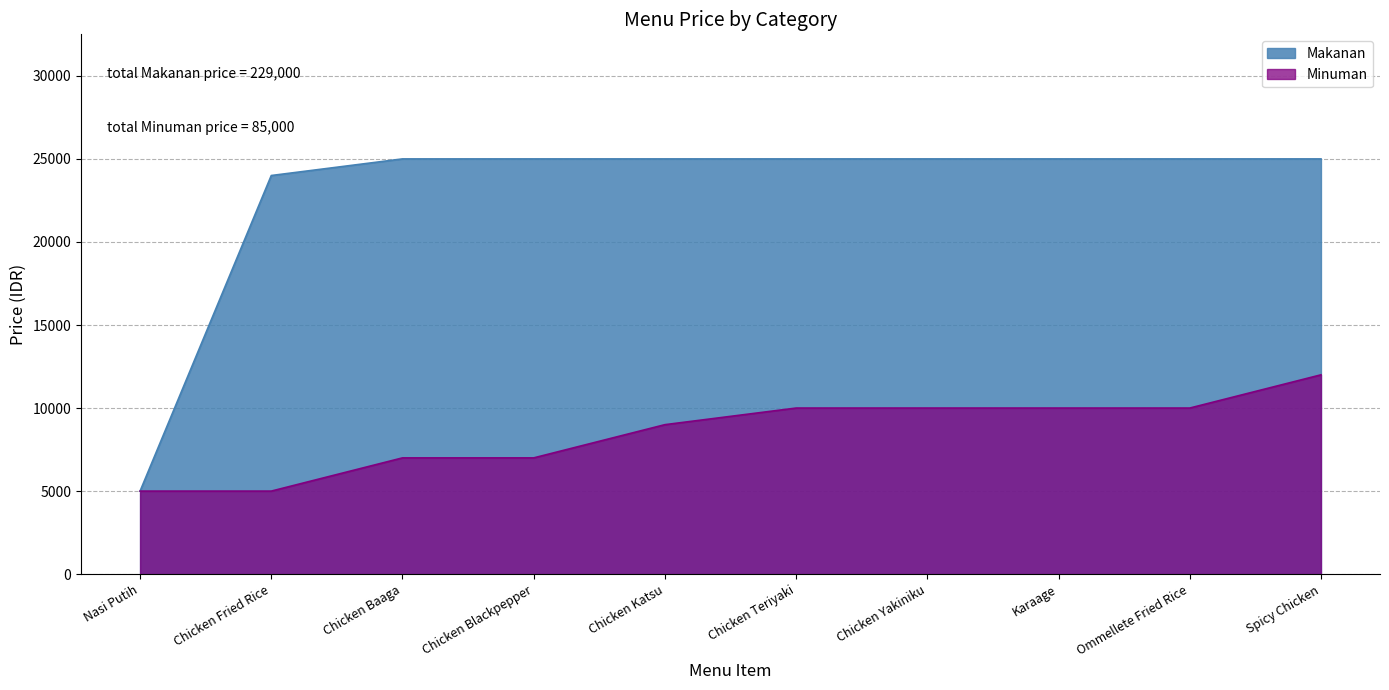

What is the value of the Minuman point at the 1st from the left?

5000